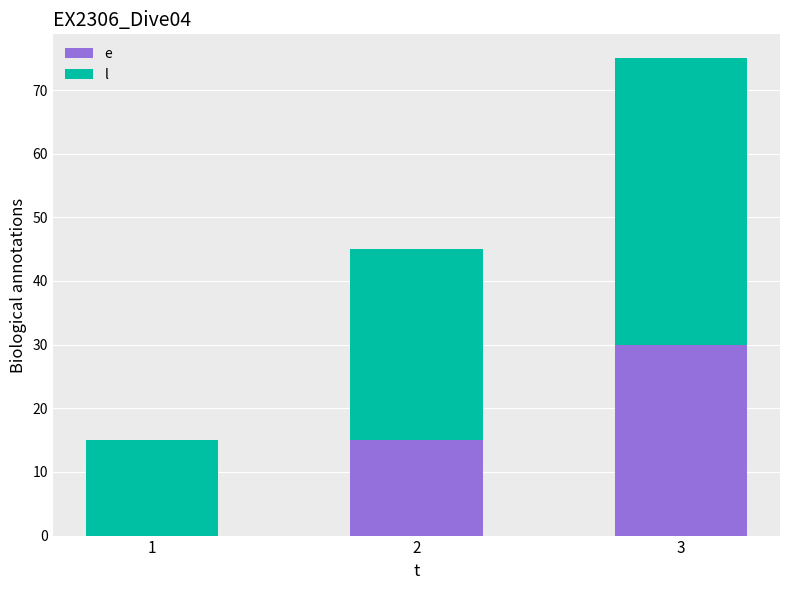

What is the total value across all series at 3?

75